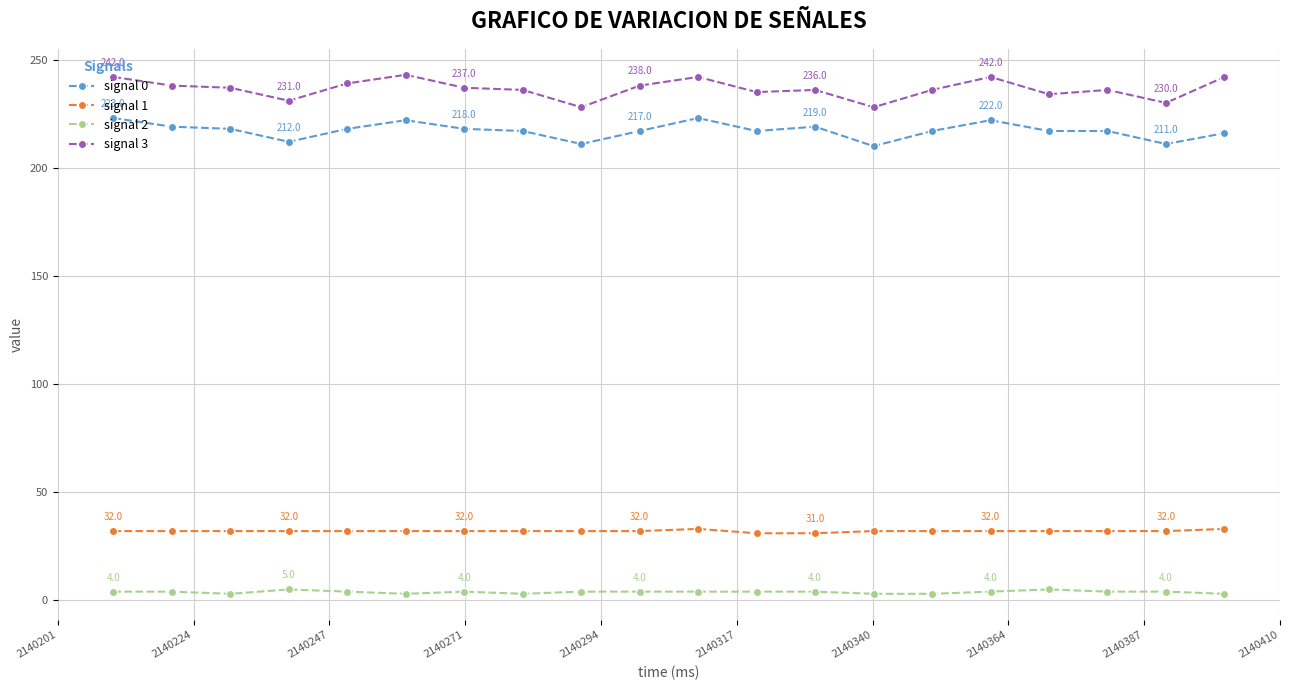

True or false: signal 3 and signal 2 cross at least once.

False